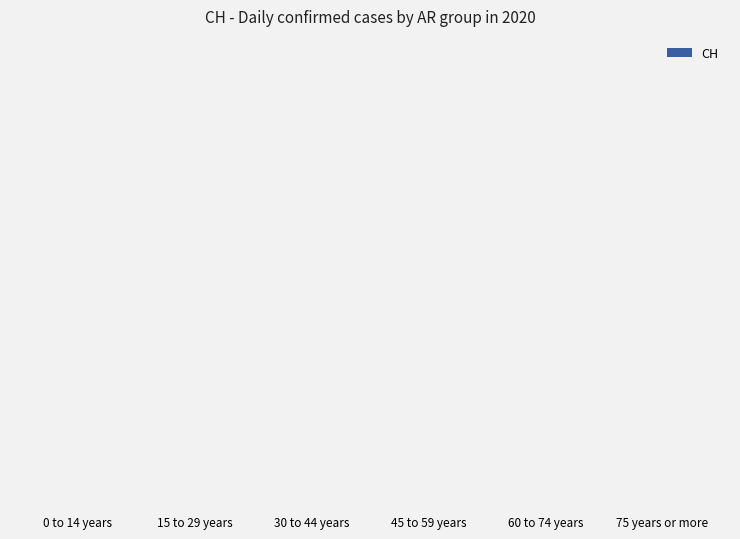

Which has a higher value, 0 to 14 years or 75 years or more?

0 to 14 years